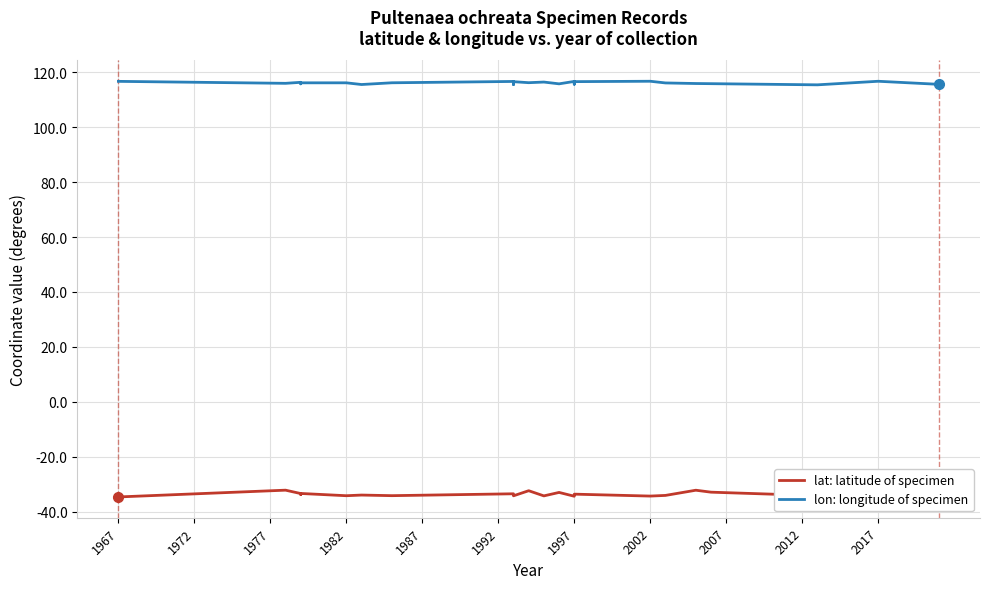

What is the difference between the second highest and second lowest values in the lon: longitude of specimen series?

1.2